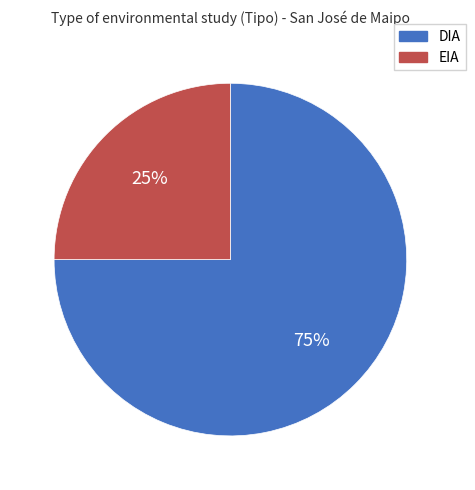

True or false: EIA accounts for 12% of the total.

False